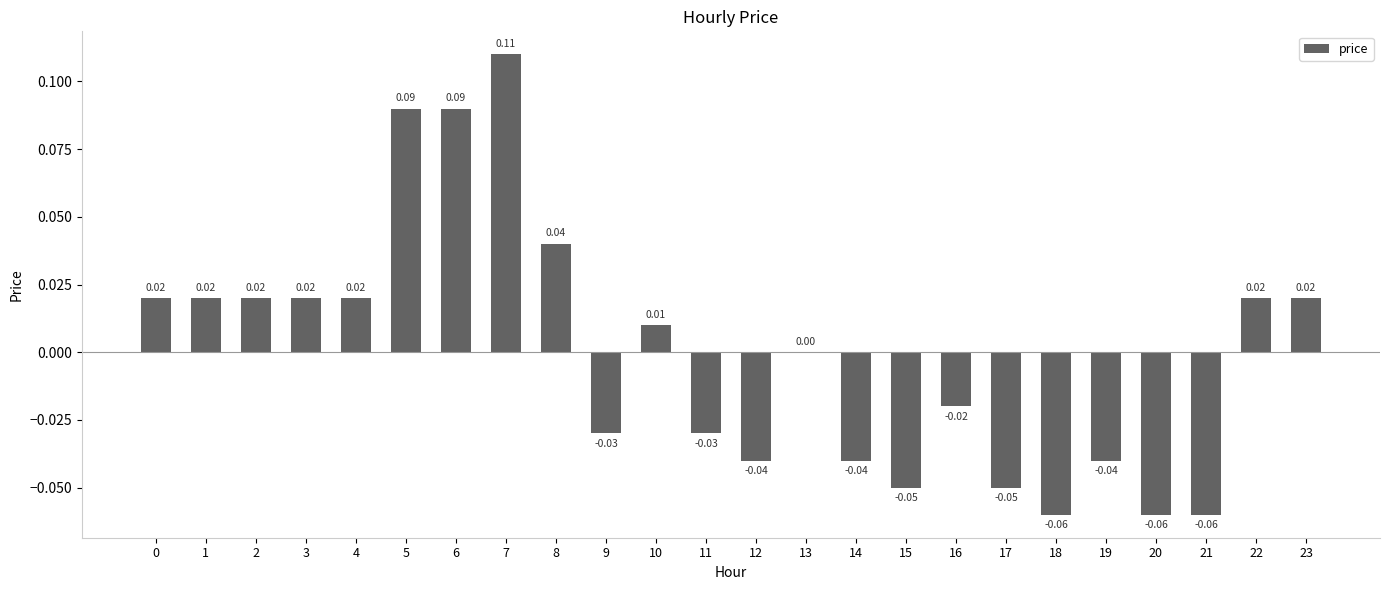

Count the number of categories in the chart.

24